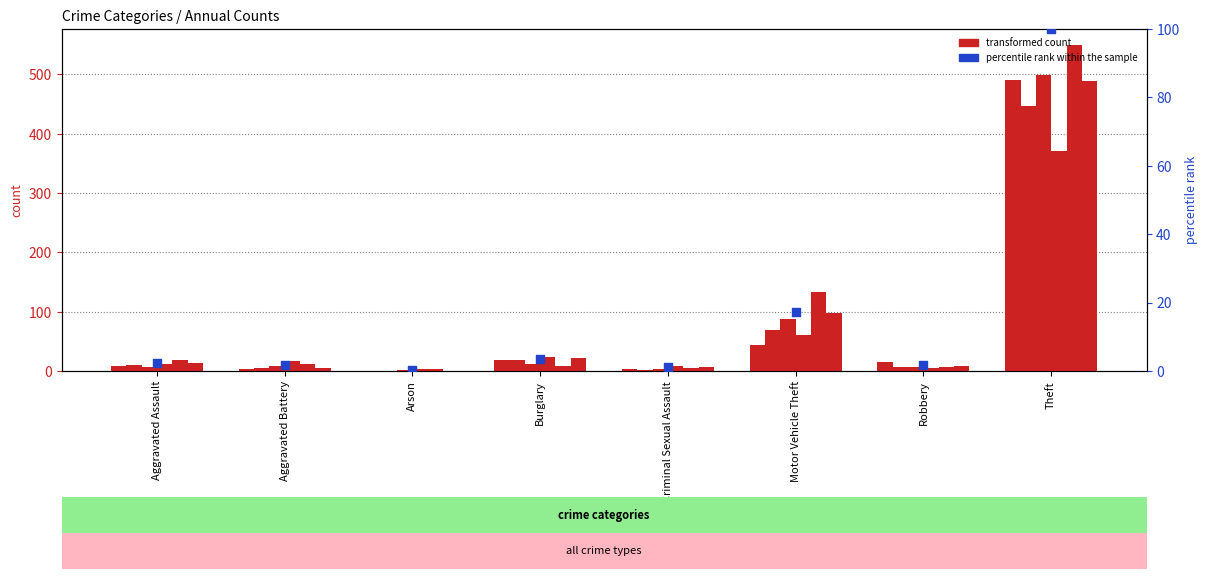

What is the change in value from Burglary to Theft?

+96.4